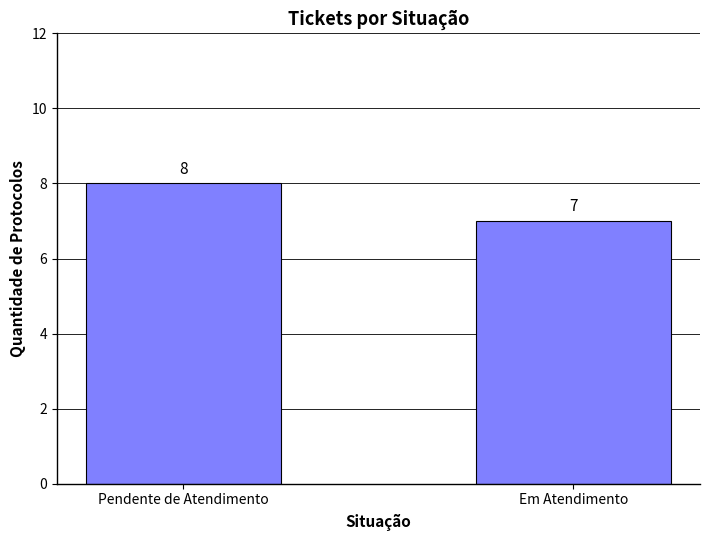

Rank the categories by value from highest to lowest.

Pendente de Atendimento, Em Atendimento